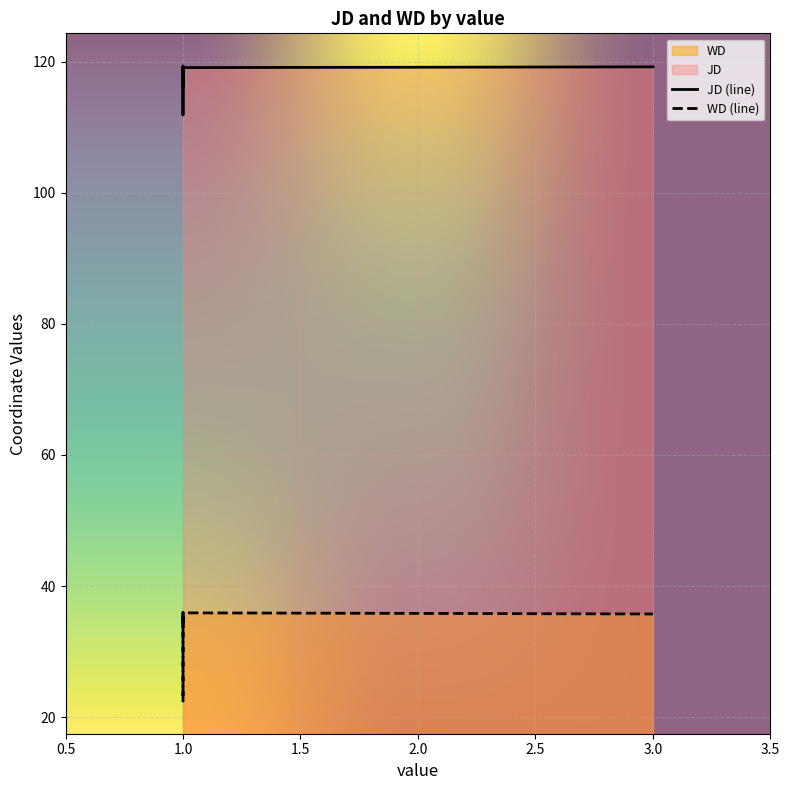

Where is WD nearest to the value 29?

1